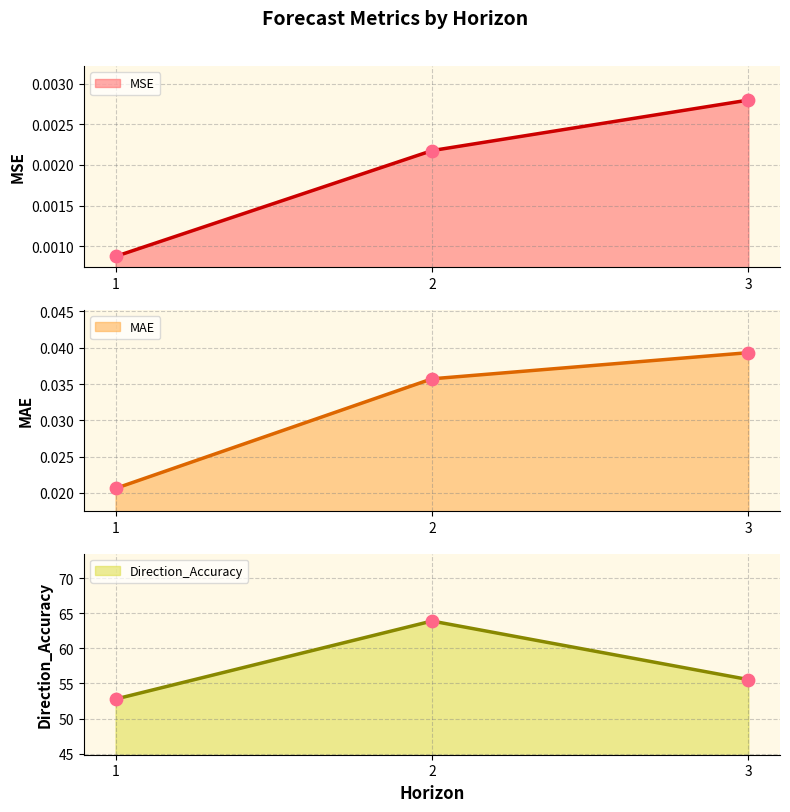

Which series has the widest spread of Y values?

Direction_Accuracy